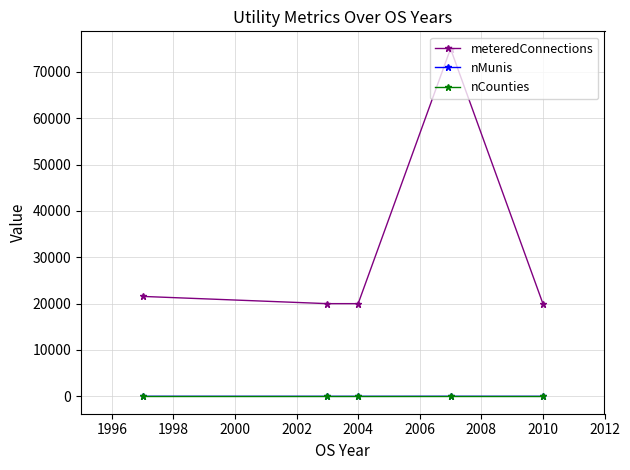

Which series has the widest spread of values?

meteredConnections